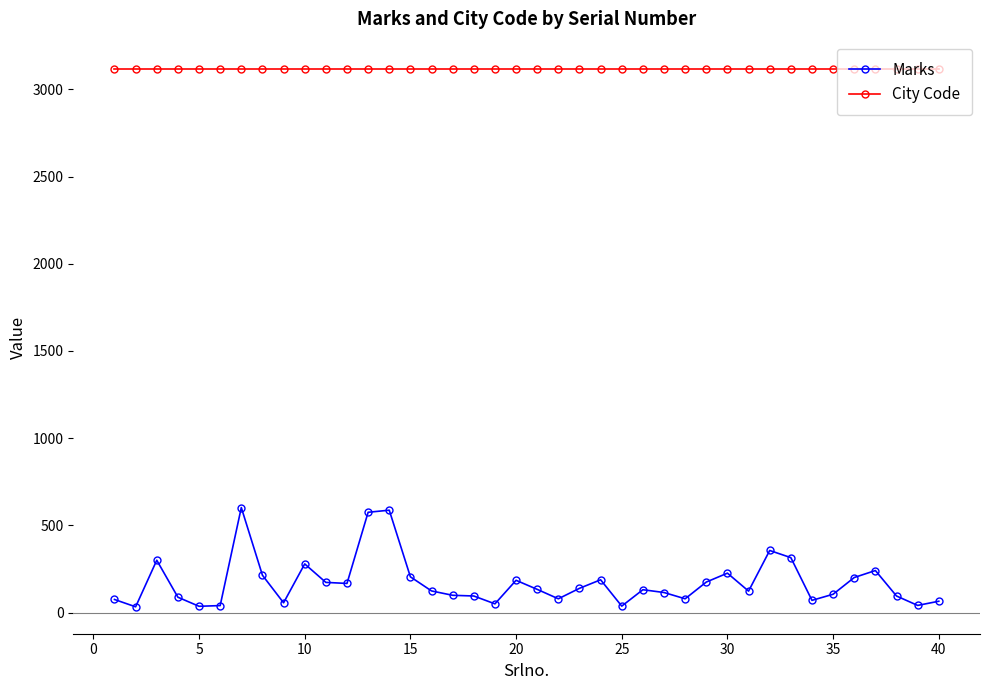

What is the minimum value shown in the chart?

33